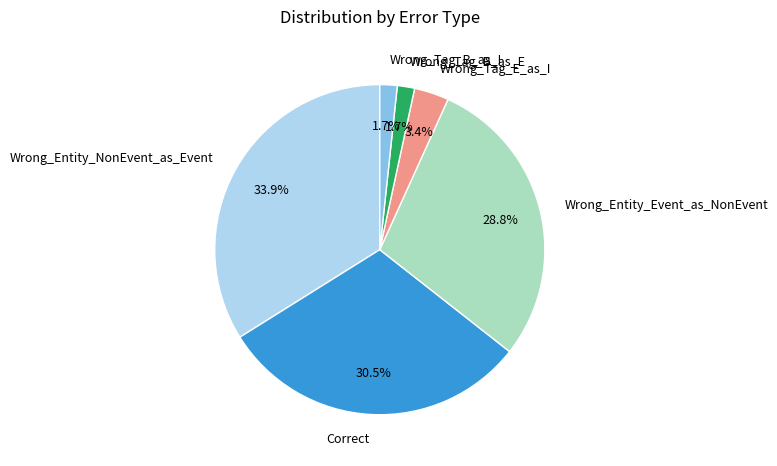

Which category has the biggest portion of the pie?

Wrong_Entity_NonEvent_as_Event